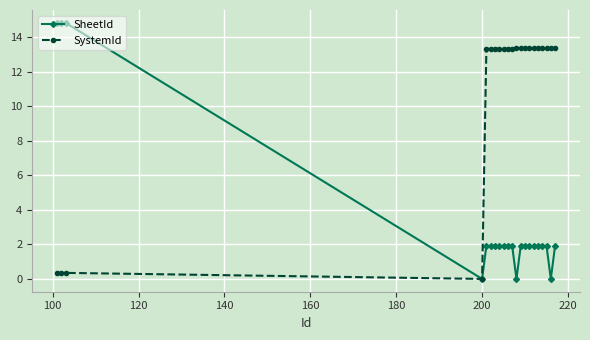

Rank the series by their maximum value, from highest to lowest.

SheetId, SystemId